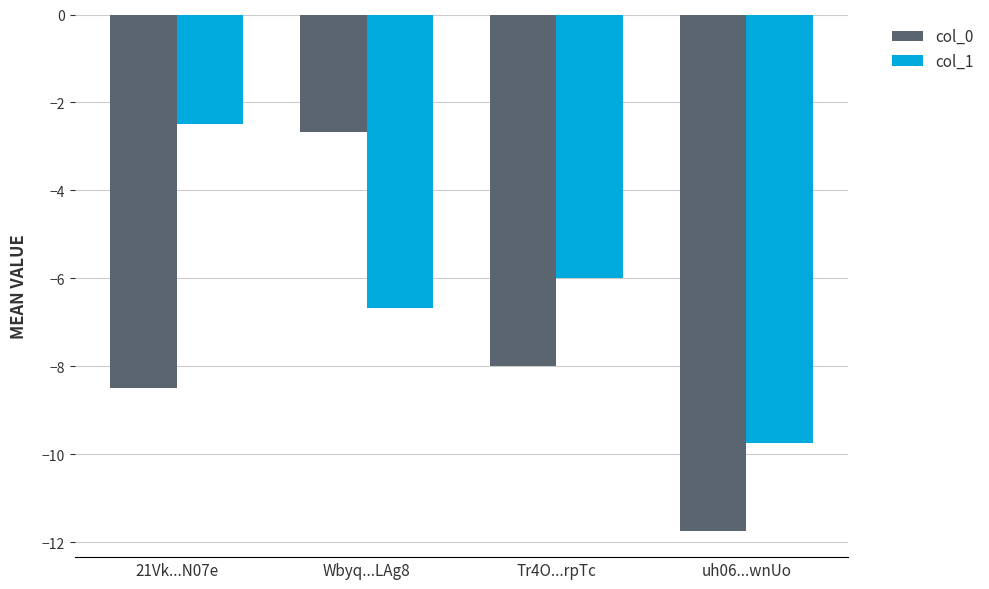

What is the label of the 1st bar from the left?

21Vk...N07e